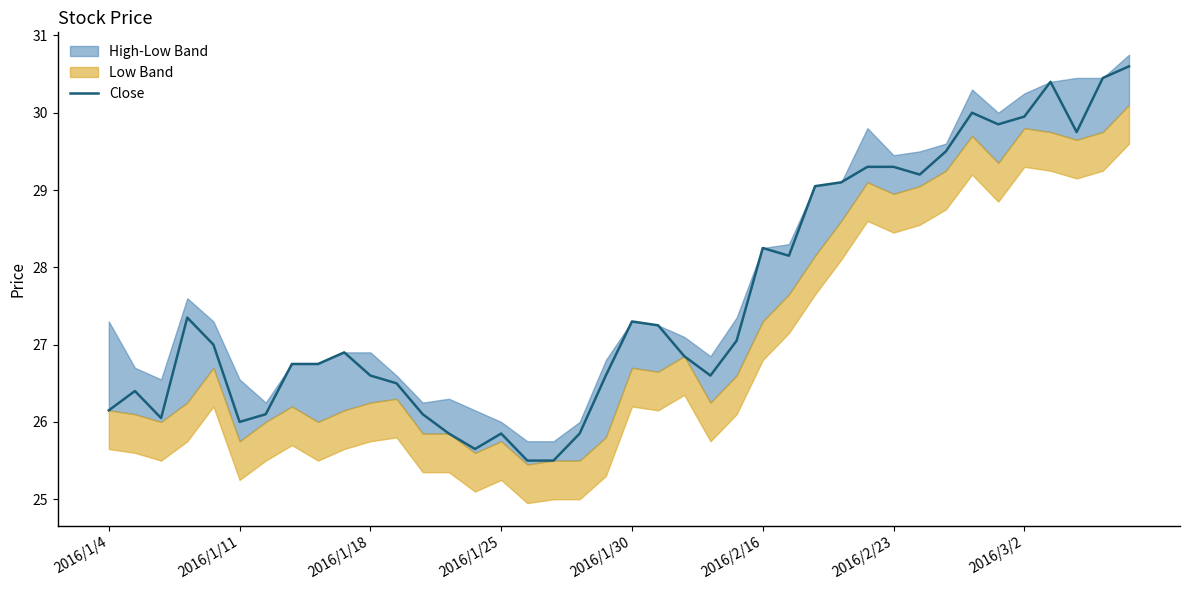

Is it true that Close equals 29.9 at 2016/3/2?

True